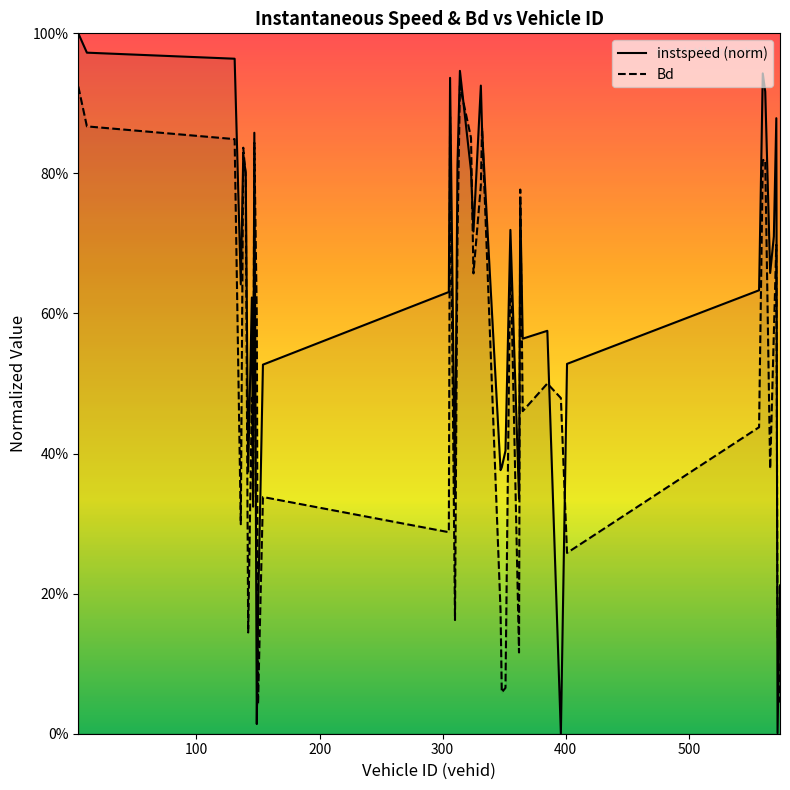

True or false: instspeed (norm) has more than 0 points higher than both neighbors.

True